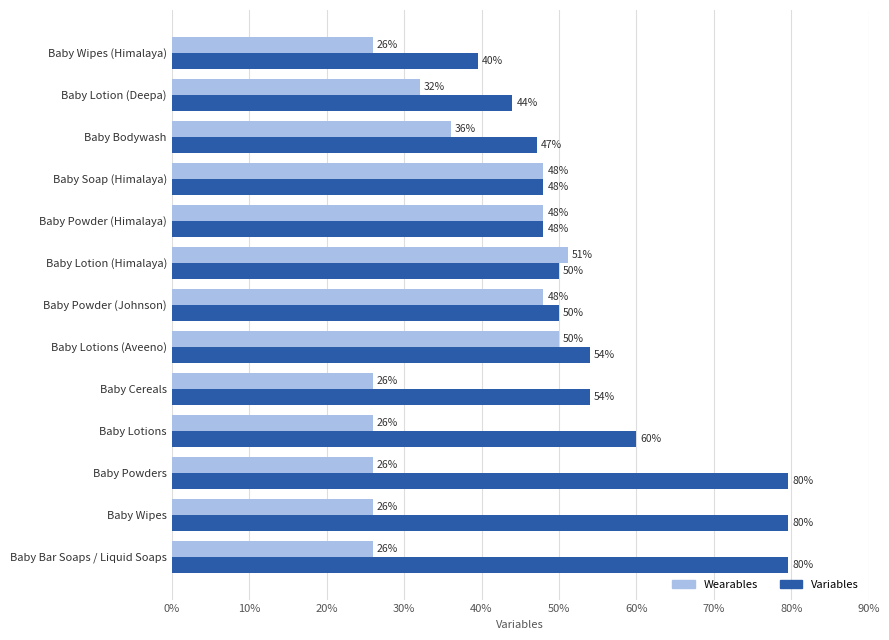

Rank the series by their average value, from highest to lowest.

Variables, Wearables